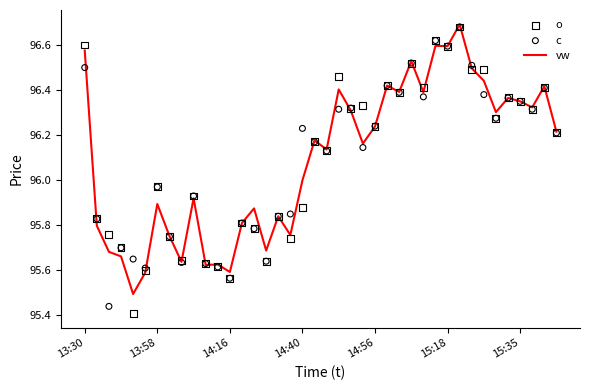

Which series has the largest Y range (max minus min)?

o